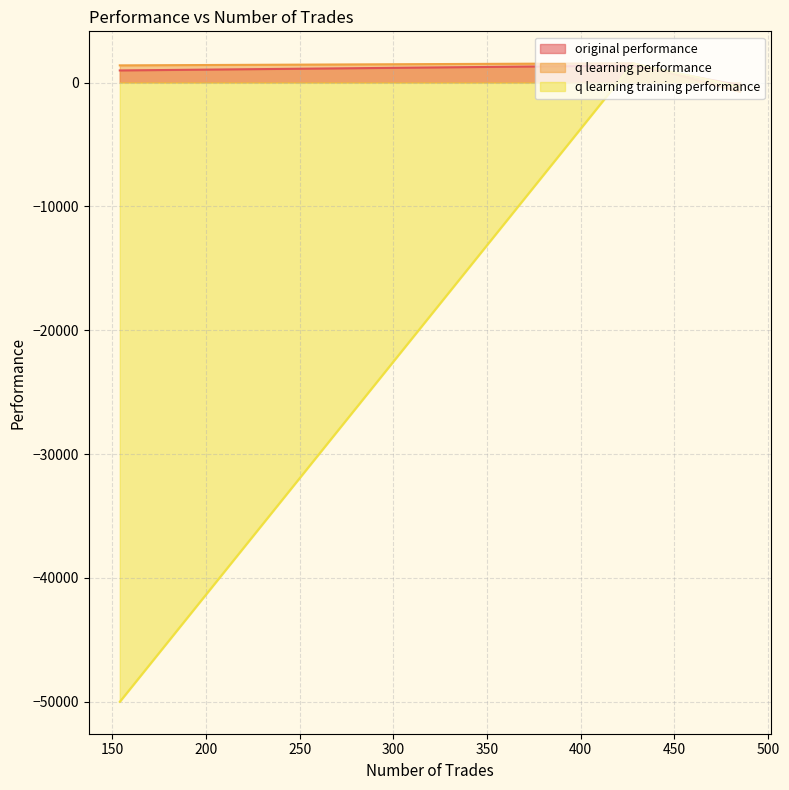

Count the number of categories in the chart.

3